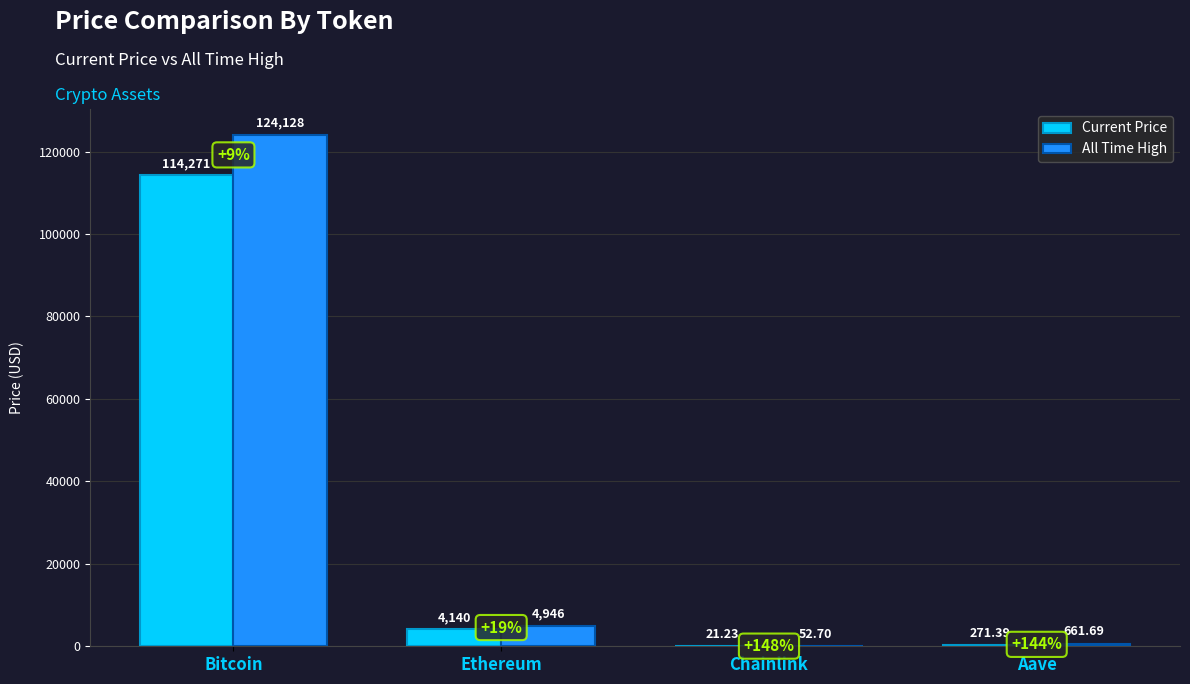

Which series has the largest range (max minus min)?

All Time High